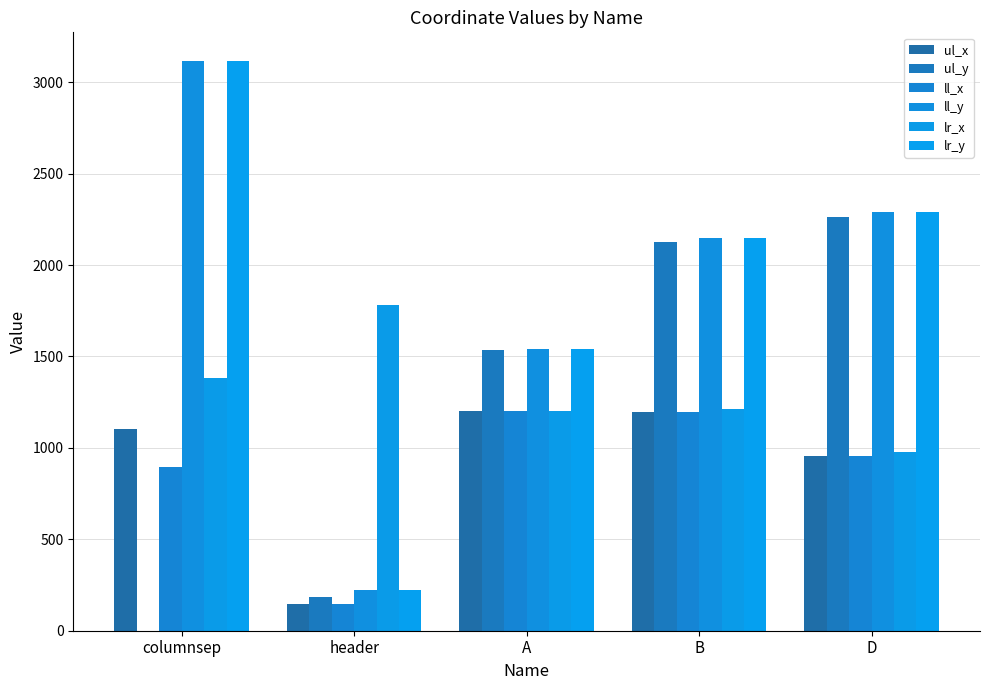

Are the bars grouped side by side (vs. stacked)?

Yes